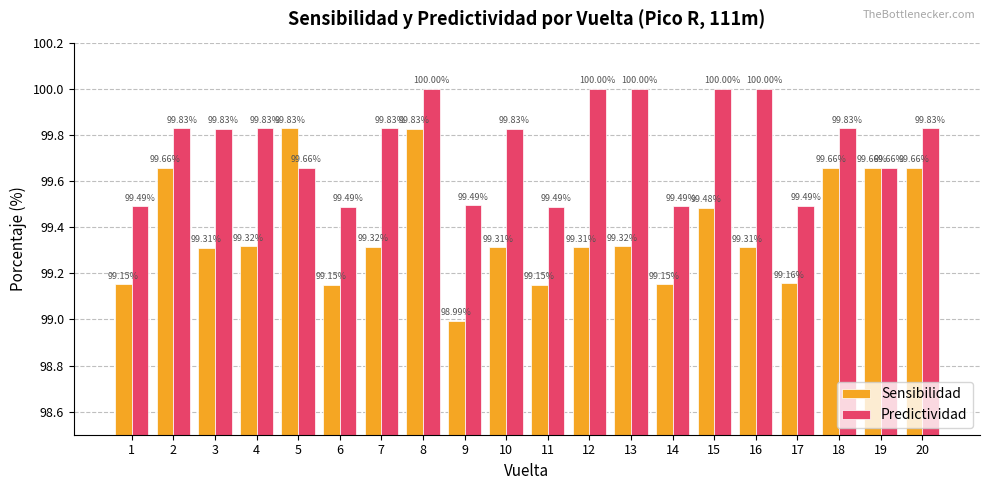

What is the sum of all Sensibilidad values?

1987.7